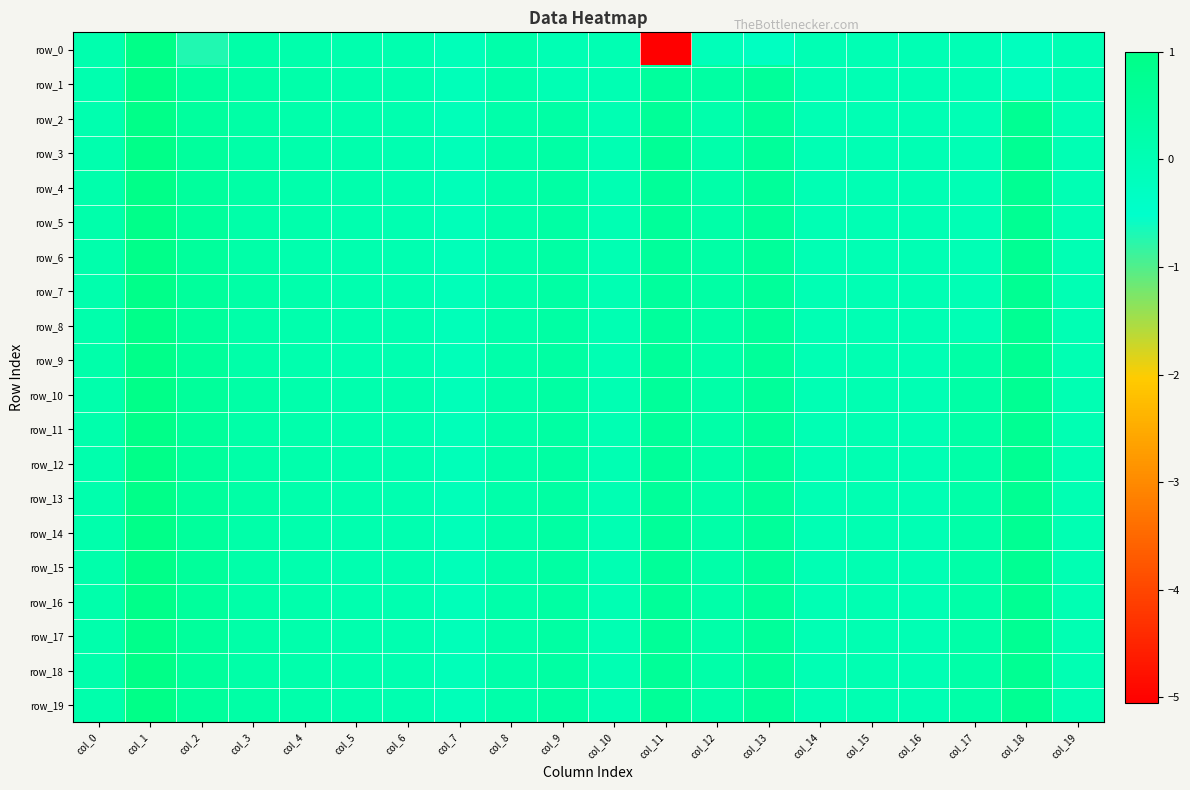

At which category is the sum across all series the highest?

col_1